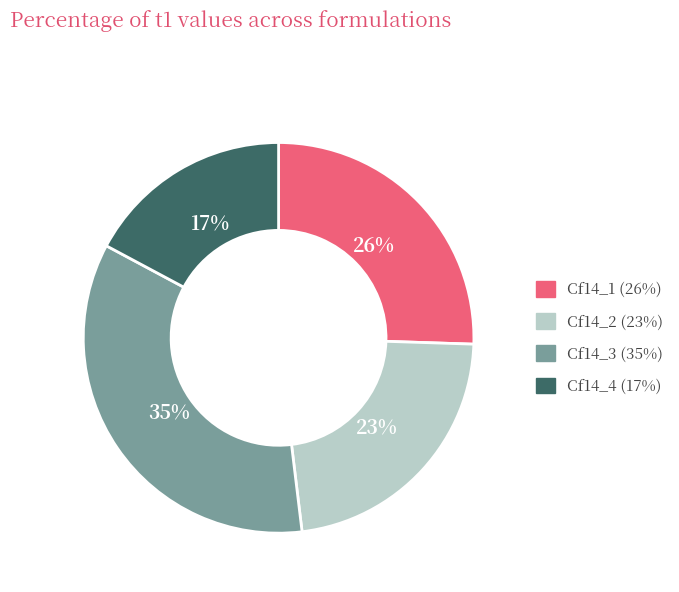

Count the number of slices in the pie.

4